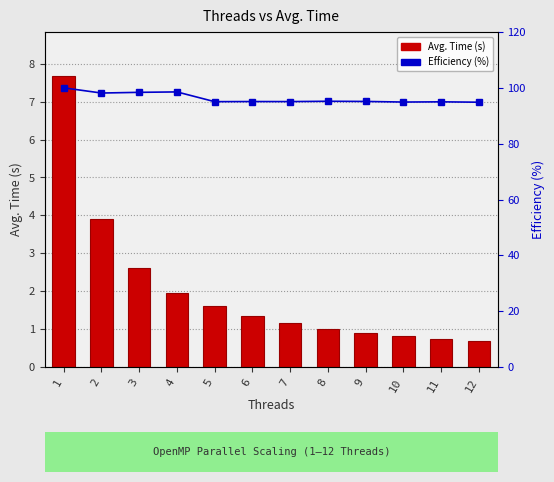

What is the smallest value displayed?

0.7